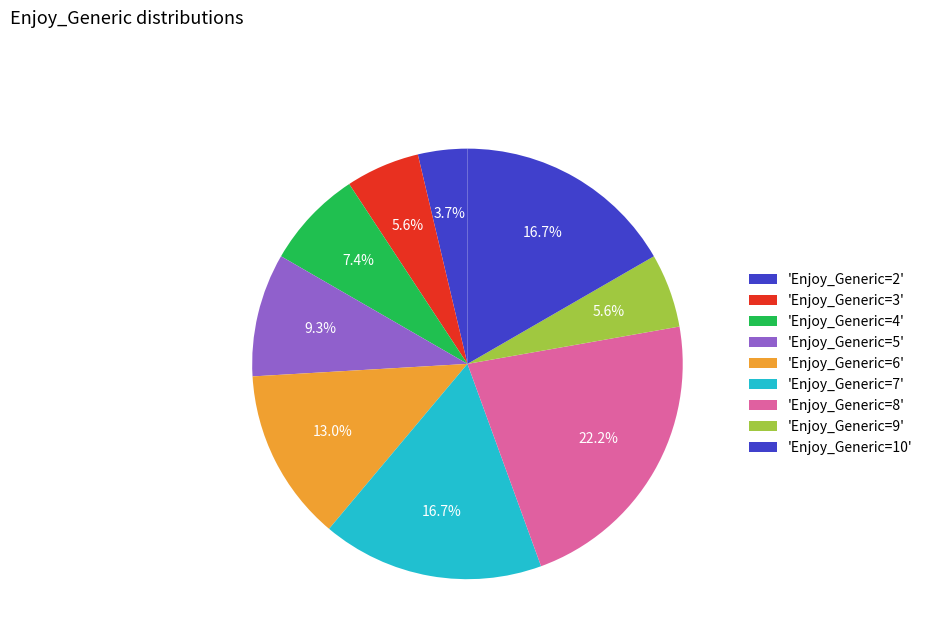

Count the number of slices in the pie.

9